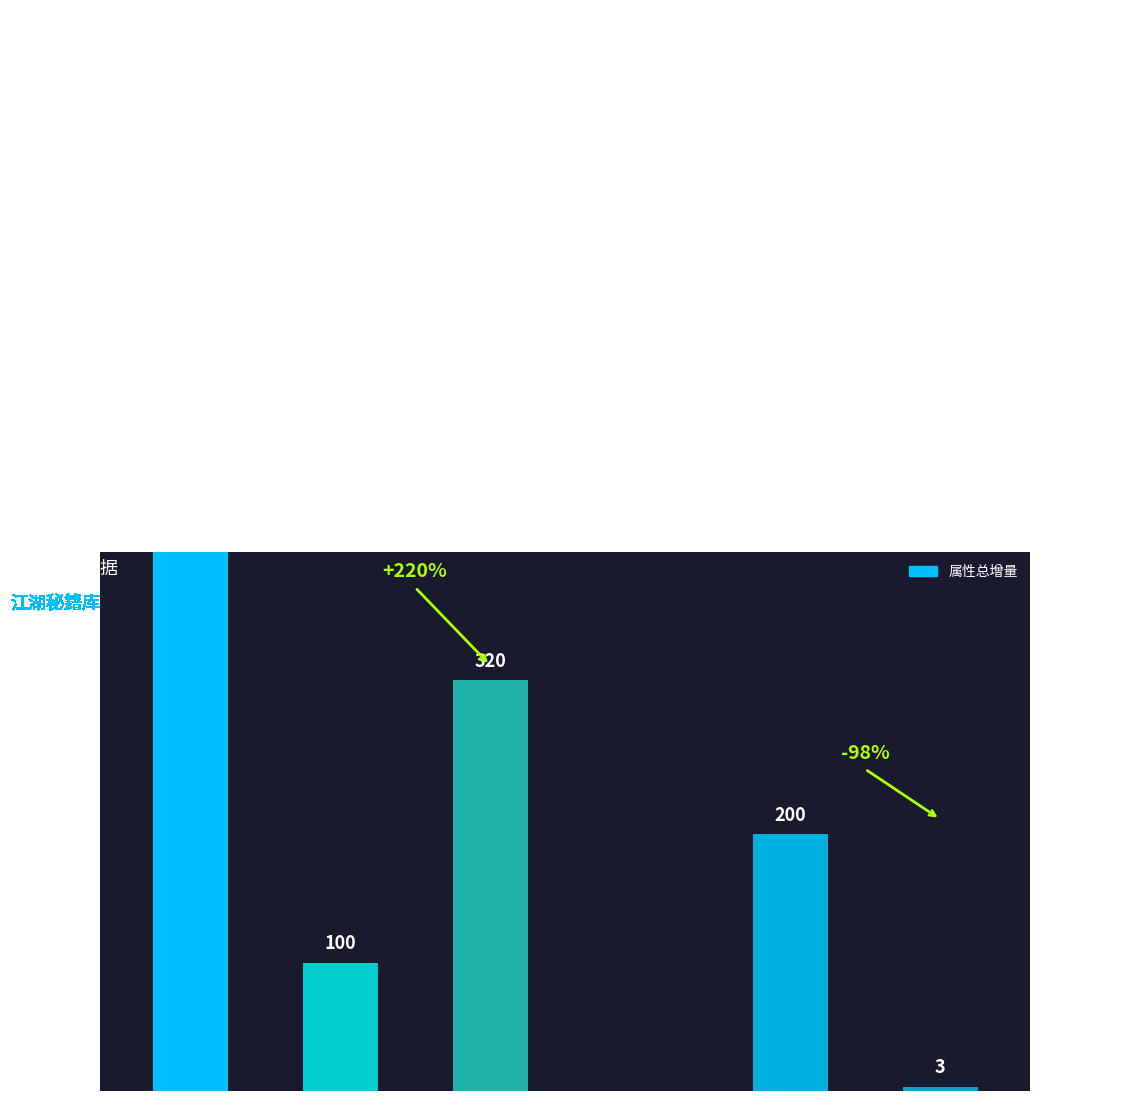

What is the greatest value displayed?

820